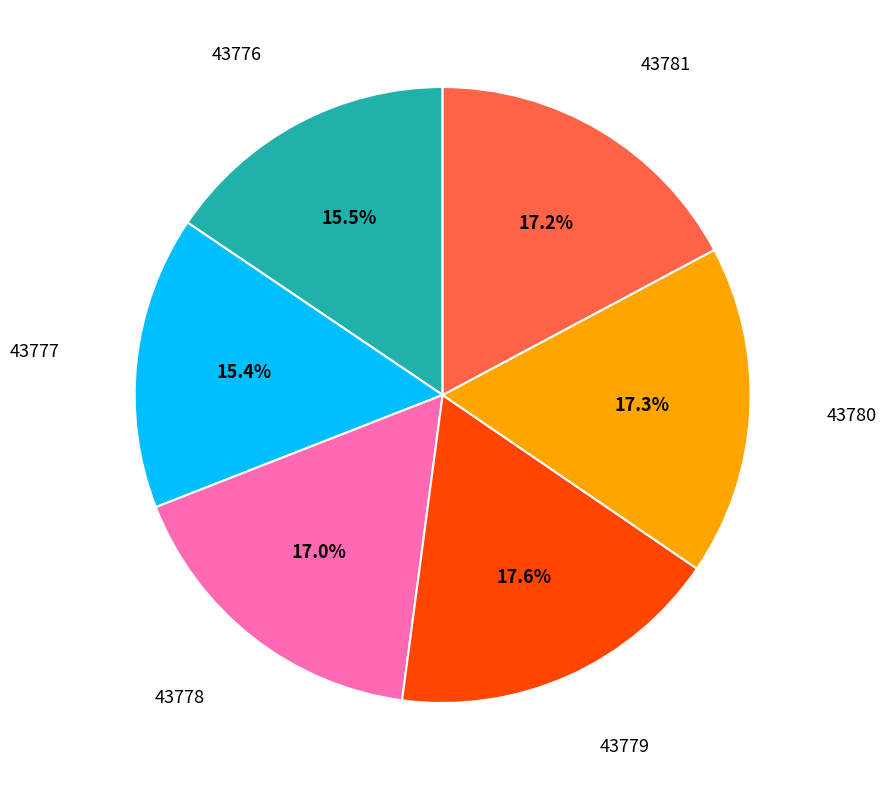

How much of the chart is everything except 43777?

84.6%